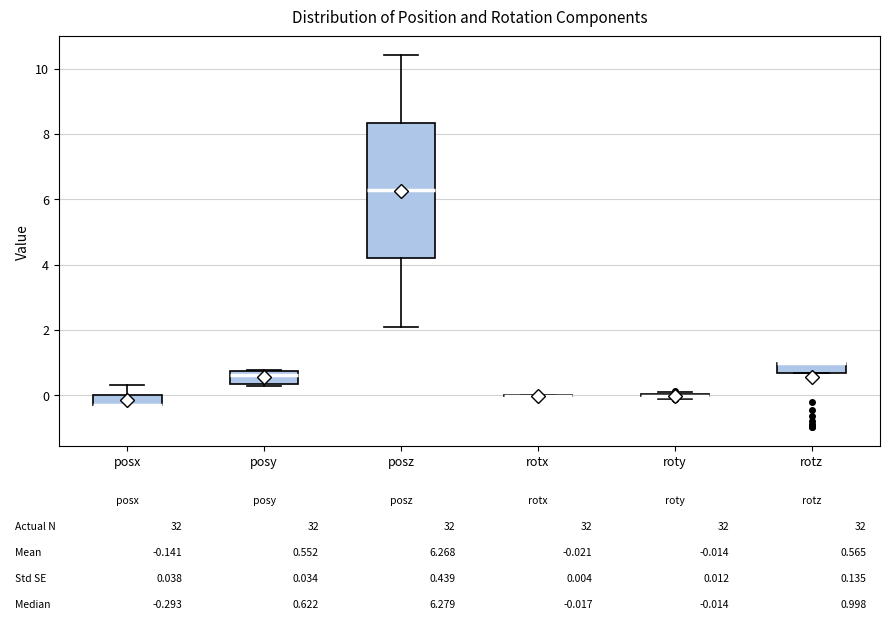

Comparing the boxes themselves (not the whiskers), which one is the tallest?

posz